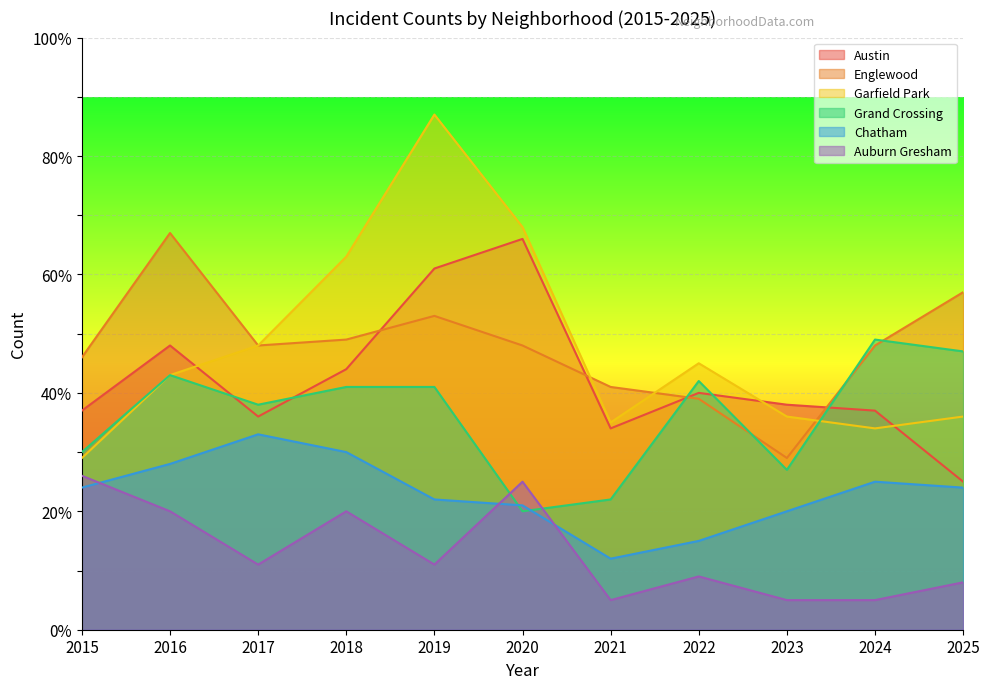

What is the minimum value for Chatham?

12